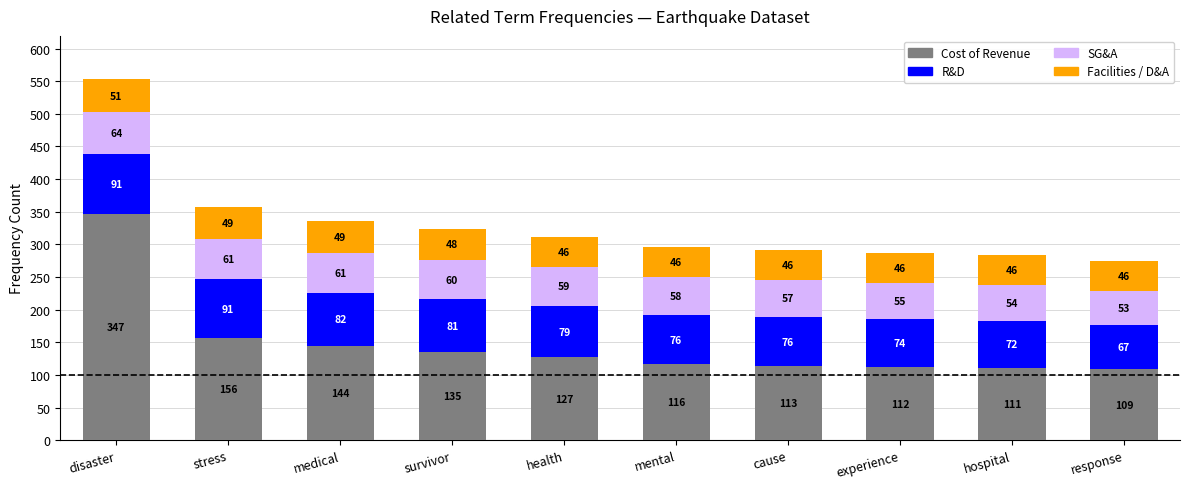

Where does the Cost of Revenue series first go above 127?

disaster